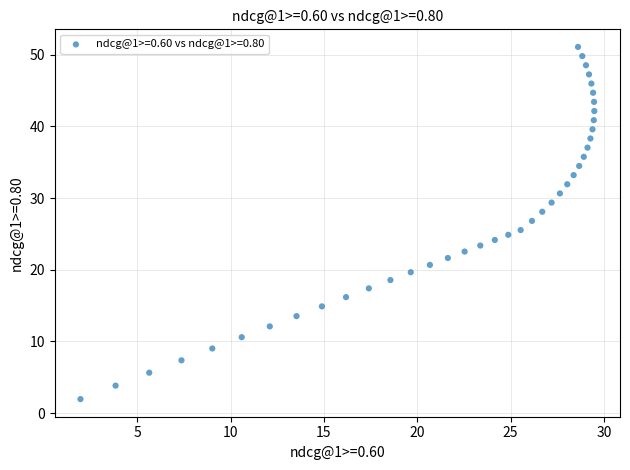

What is the range of X values (max minus min)?

27.5